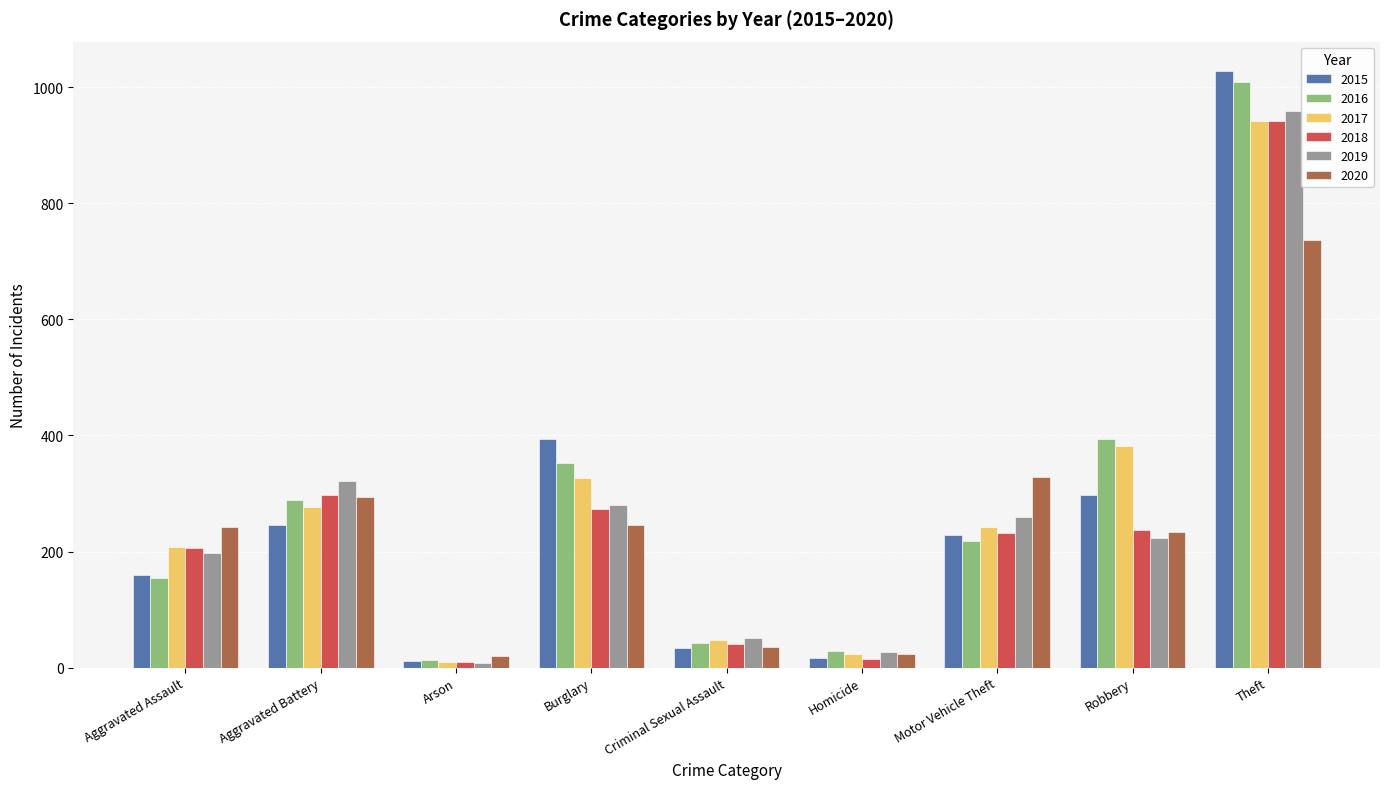

Rank the categories by 2019 value from lowest to highest.

Arson, Homicide, Criminal Sexual Assault, Aggravated Assault, Robbery, Motor Vehicle Theft, Burglary, Aggravated Battery, Theft